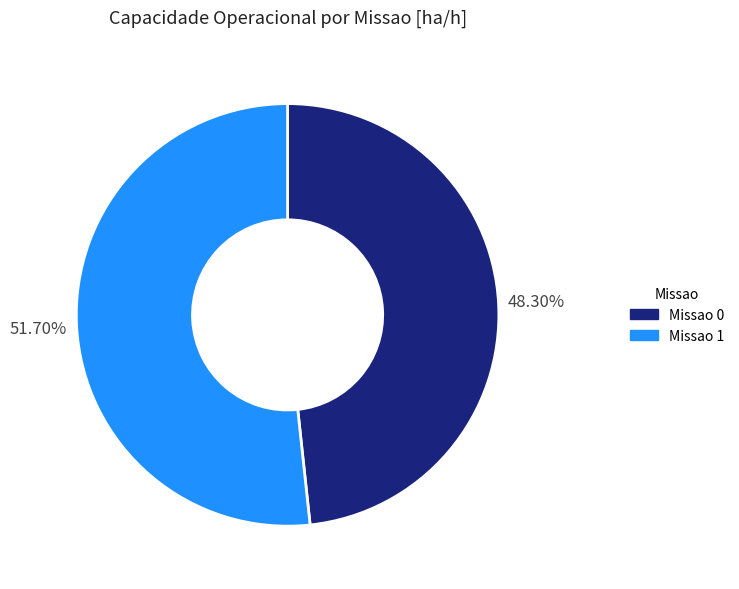

Which category accounts for the majority?

Missao 1